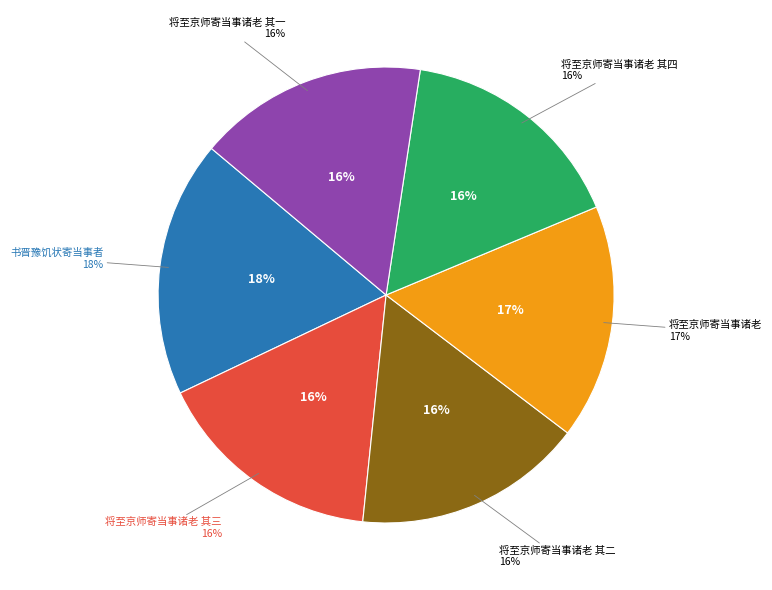

Is the sum of 将至京师寄当事诸老 其二 and 书晋豫饥状寄当事者 greater than half?

No